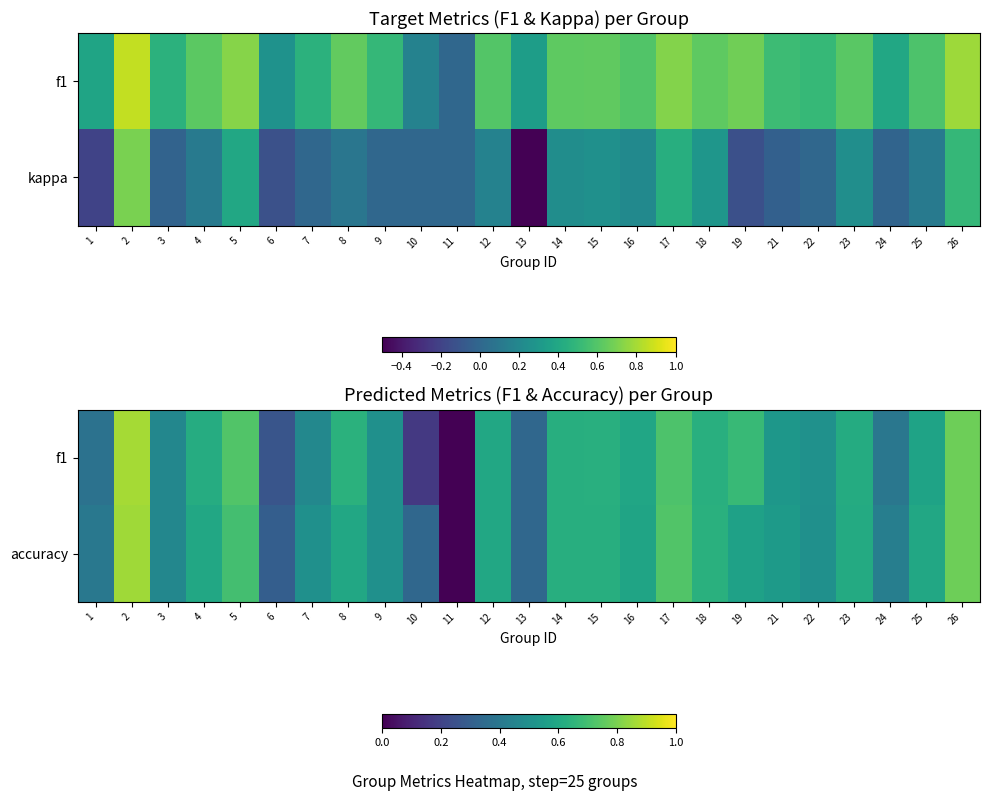

At how many categories does at least one series exceed 0?

24